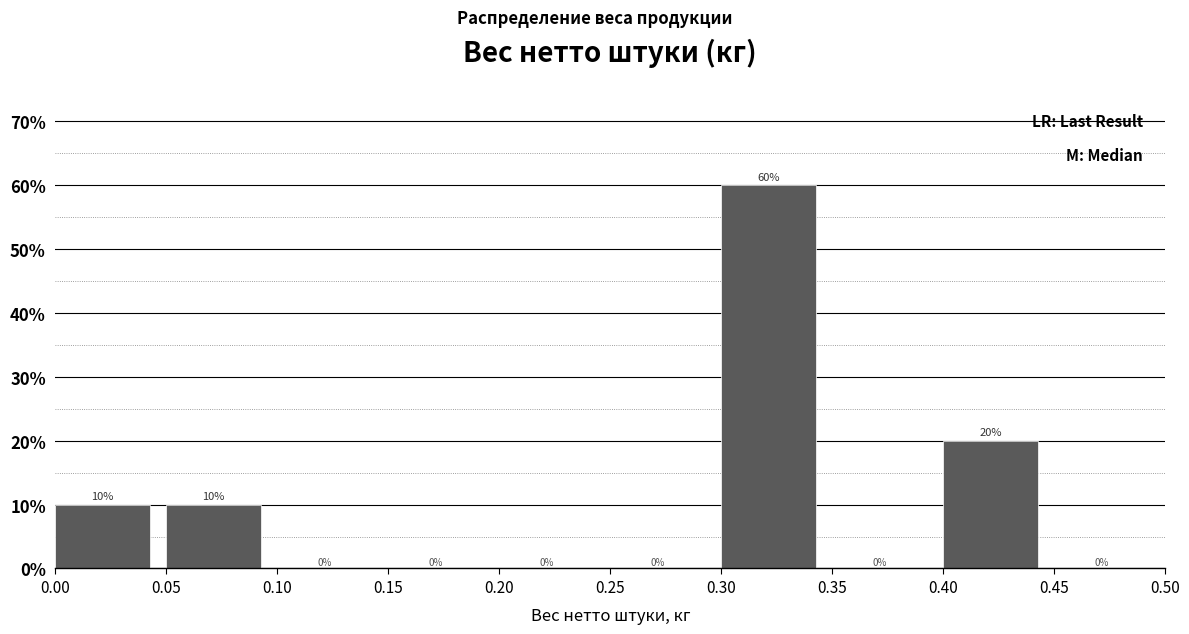

Reading left to right, transcribe this chart: for each bar, give the range it covers on the x-axis and its height.

0.00 to 0.05: 10
0.05 to 0.10: 10
0.10 to 0.15: 0
0.15 to 0.20: 0
0.20 to 0.25: 0
0.25 to 0.30: 0
0.30 to 0.35: 60
0.35 to 0.40: 0
0.40 to 0.45: 20
0.45 to 0.50: 0